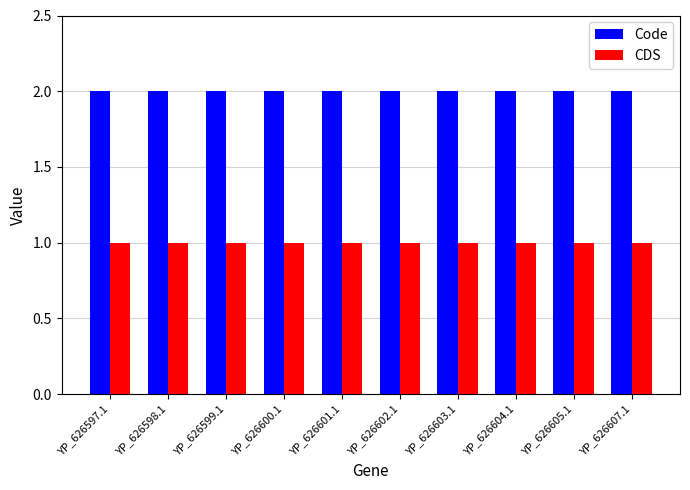

How many bars are there in total?

20